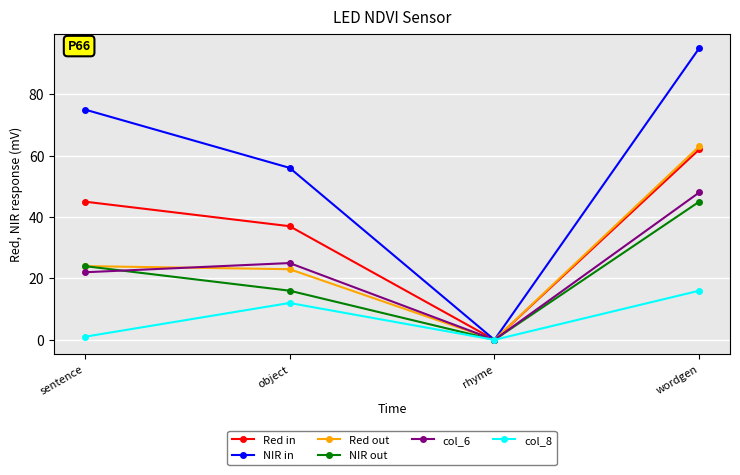

Count the NIR in values in the range 56 to 95.

3